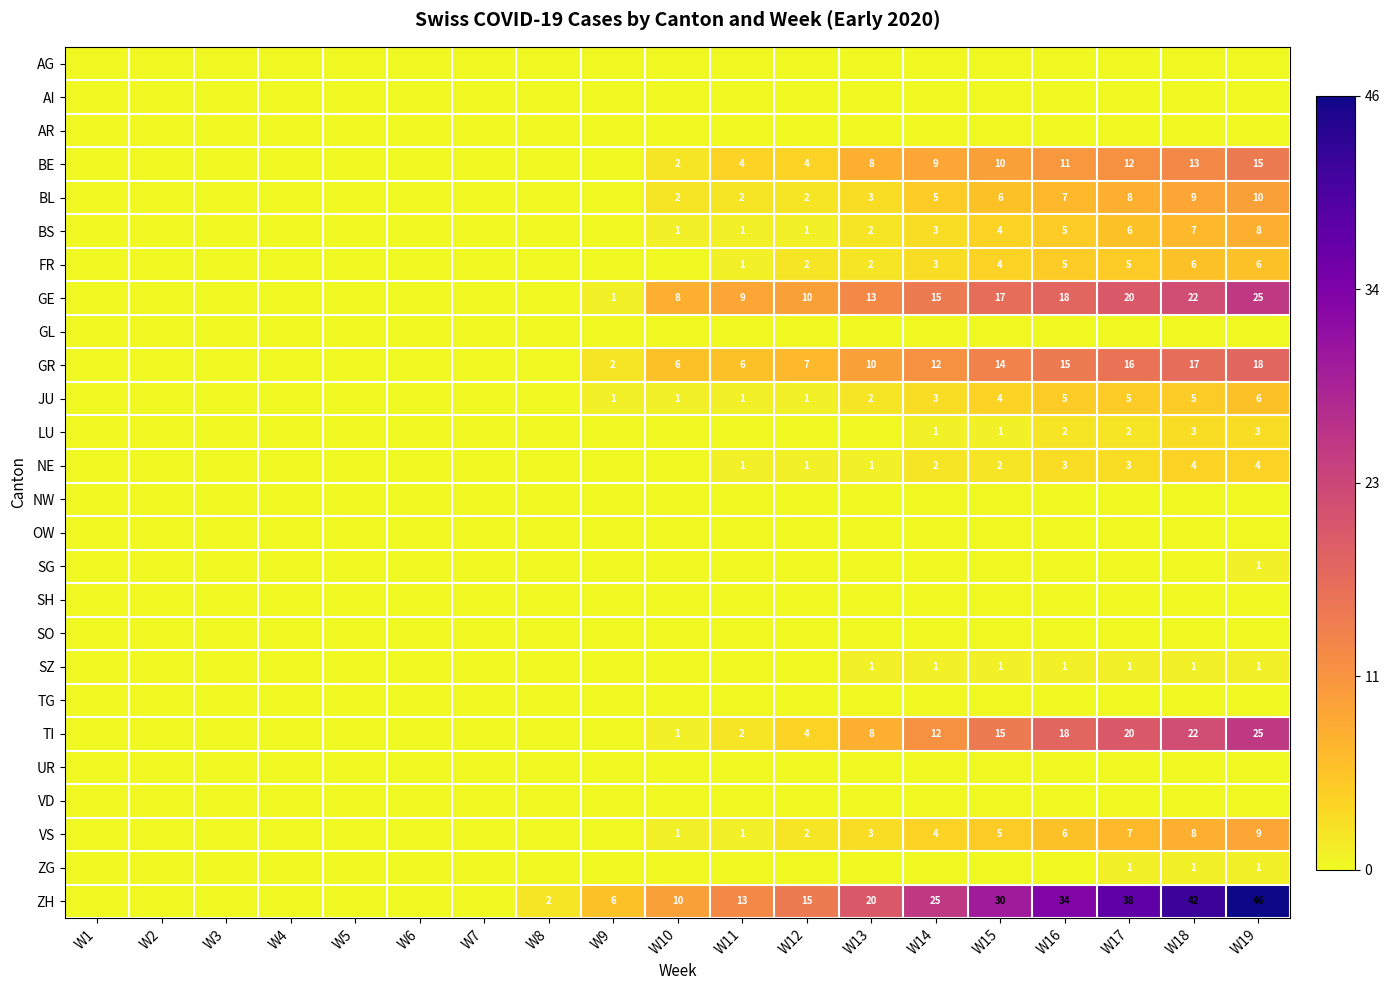

The FR series shows 3 at W14. True or false?

True